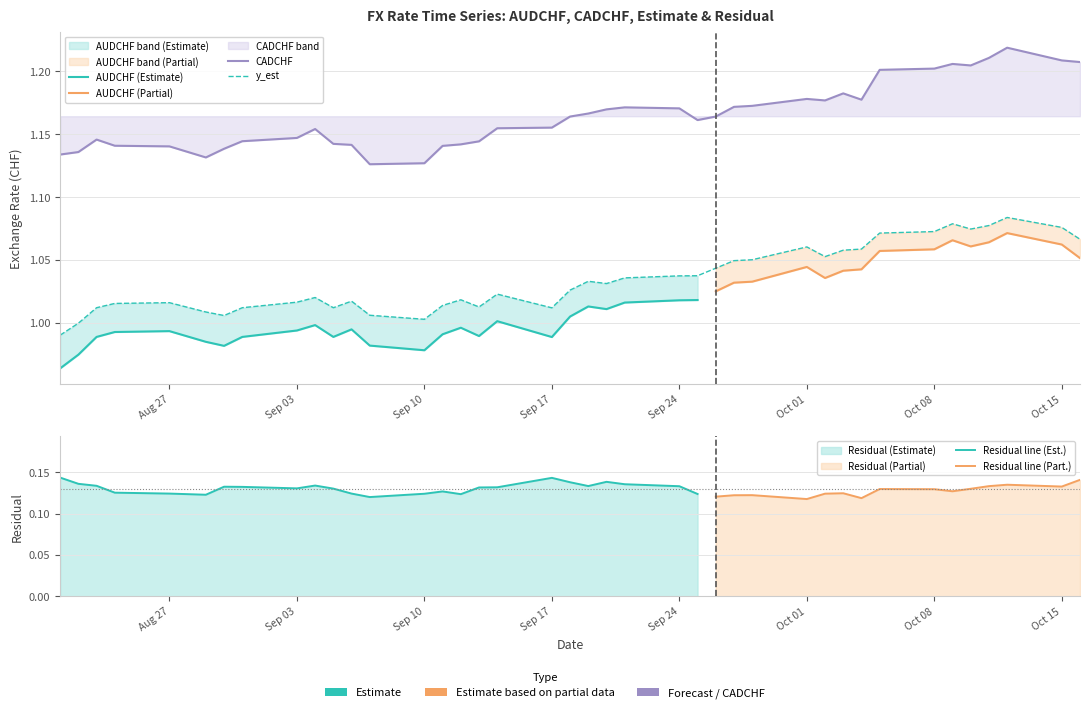

What is the sum of all AUDCHF values?

41.4